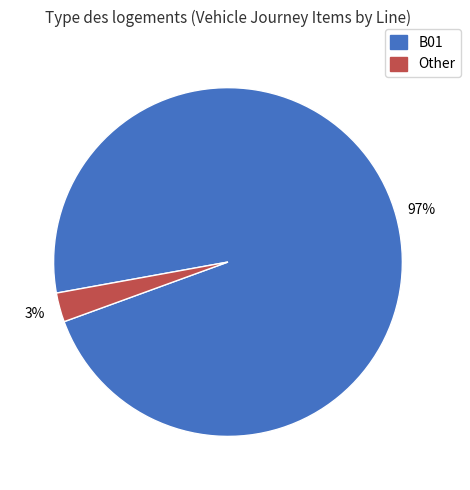

Combined, do Other and B01 account for over 50%?

Yes